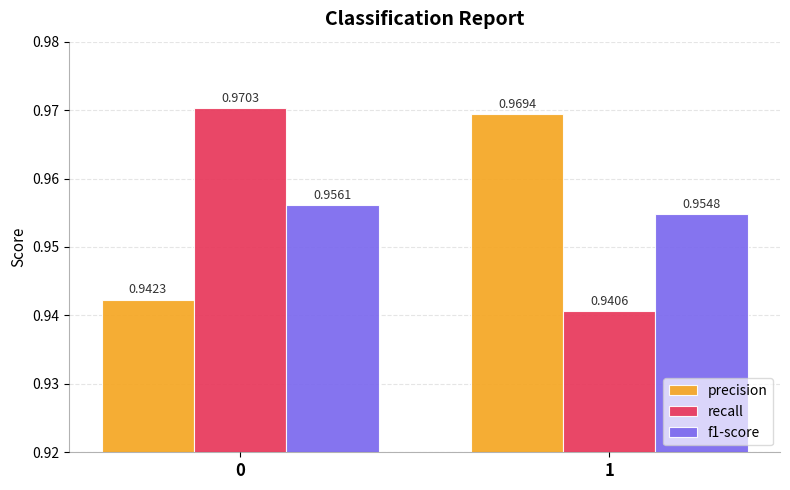

Are the bars horizontal?

No